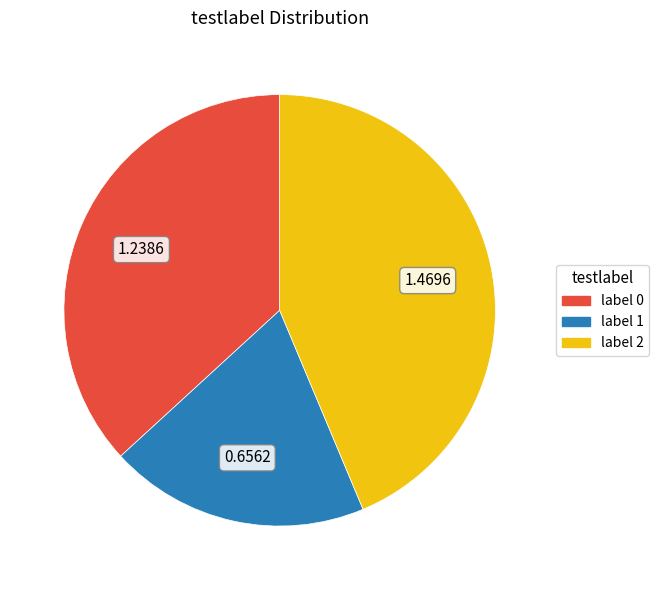

Rank the categories by value from lowest to highest.

label 1, label 0, label 2